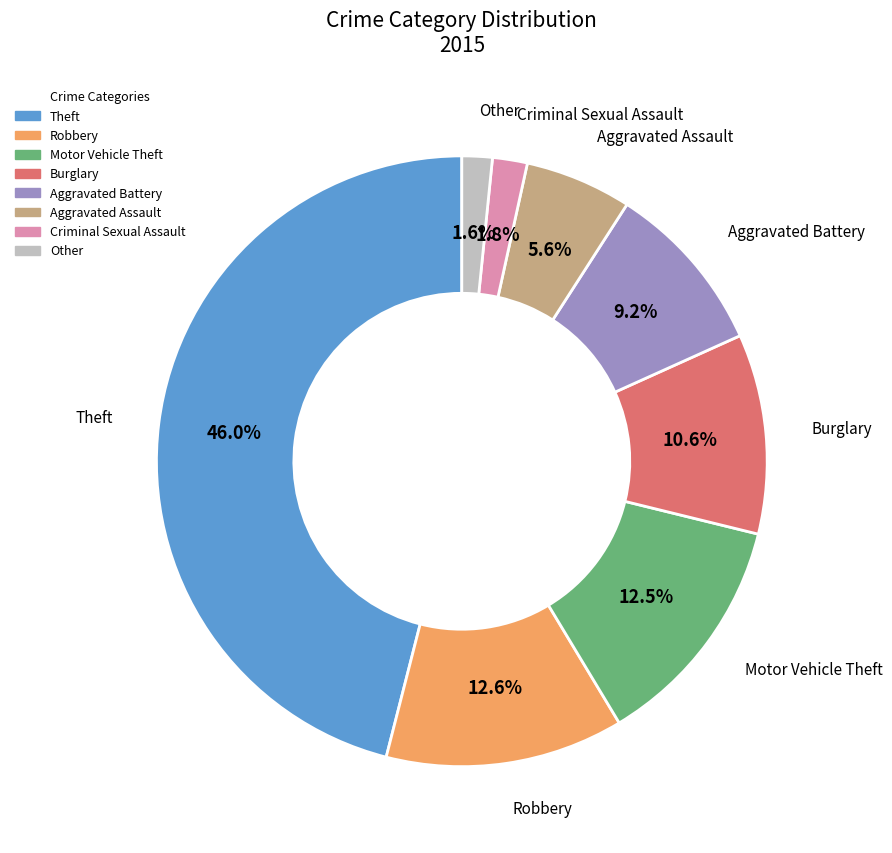

Is there any slice that represents more than half of the pie?

No